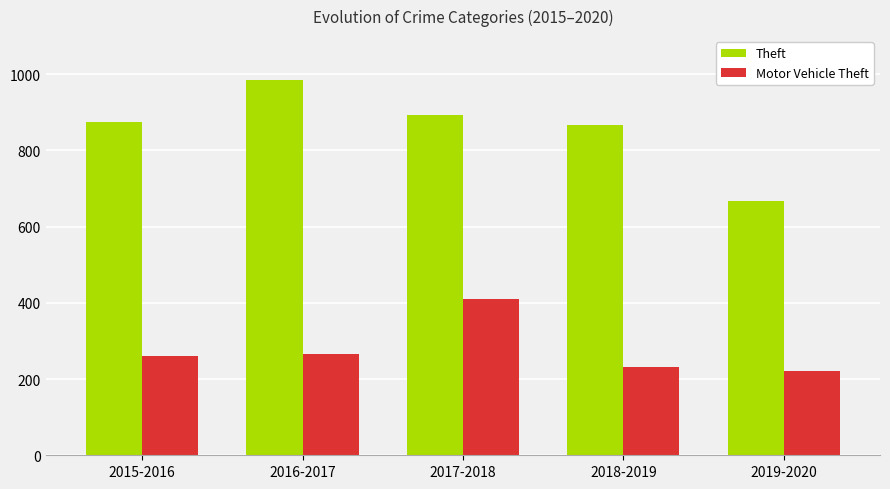

Which series has the widest spread of values?

Theft